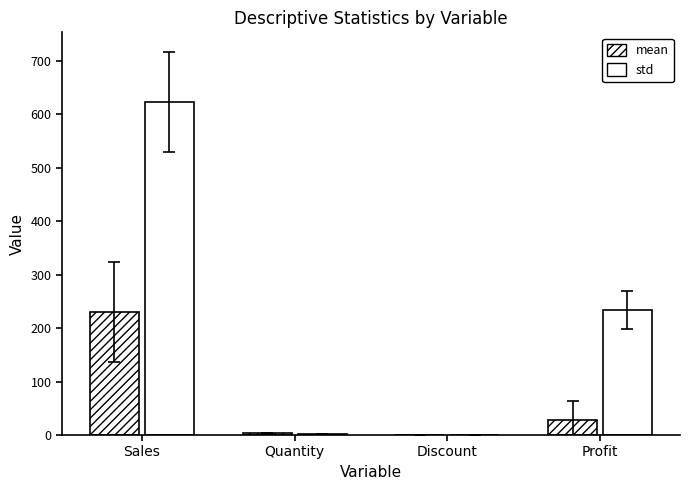

What is the maximum value for std?

623.2